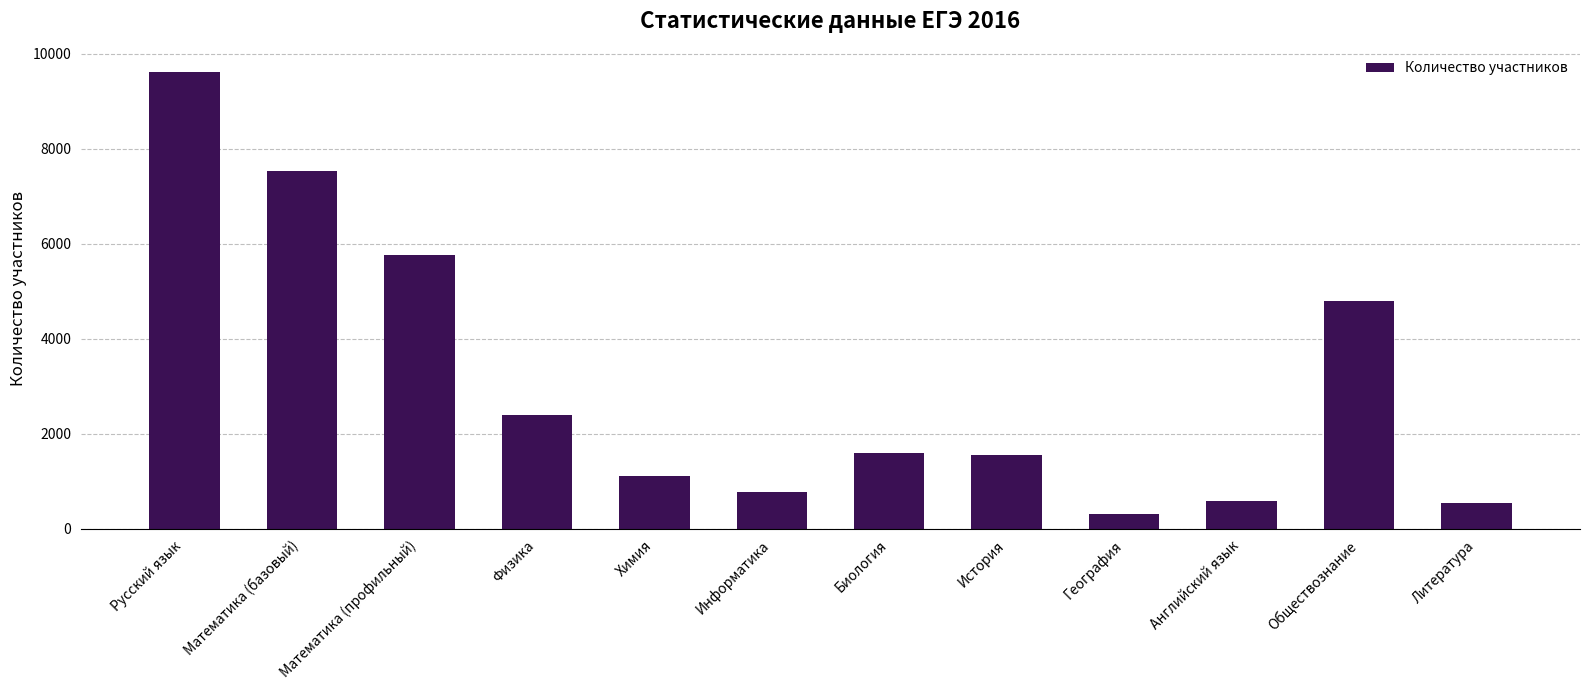

The chart shows a value of 537 at Литература. True or false?

True